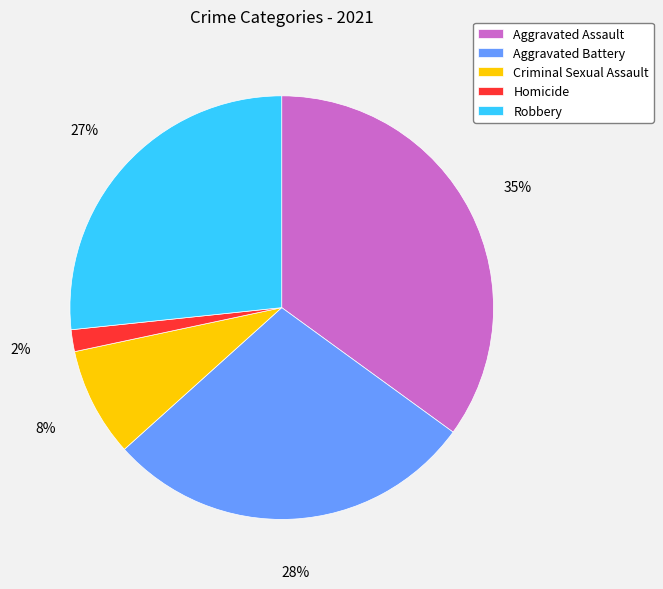

To the nearest percent, what is the combined percentage of Homicide and Criminal Sexual Assault?

10%